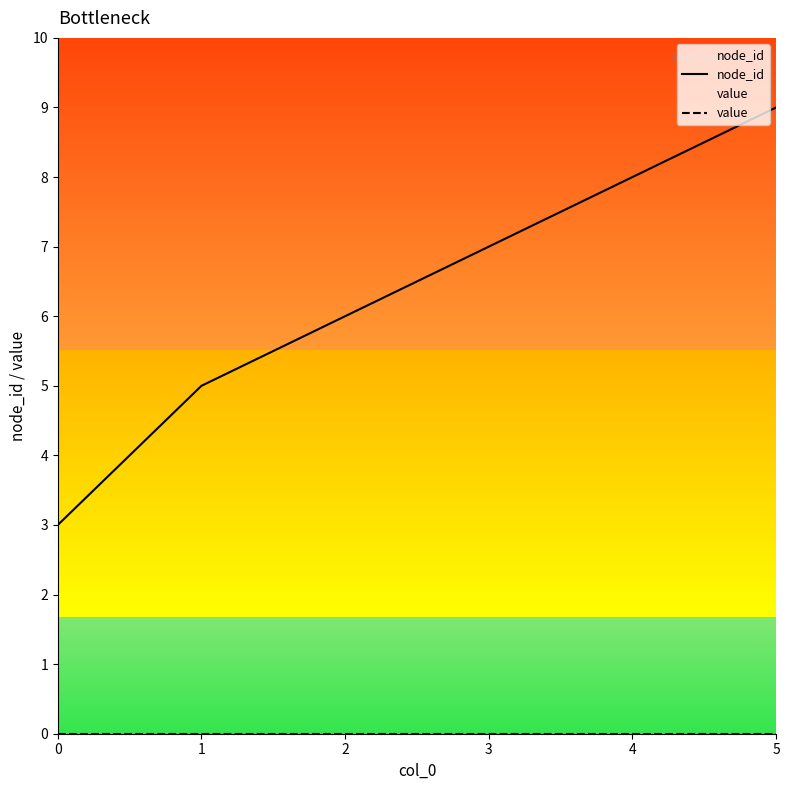

What are all the series names shown in the legend?

node_id, value